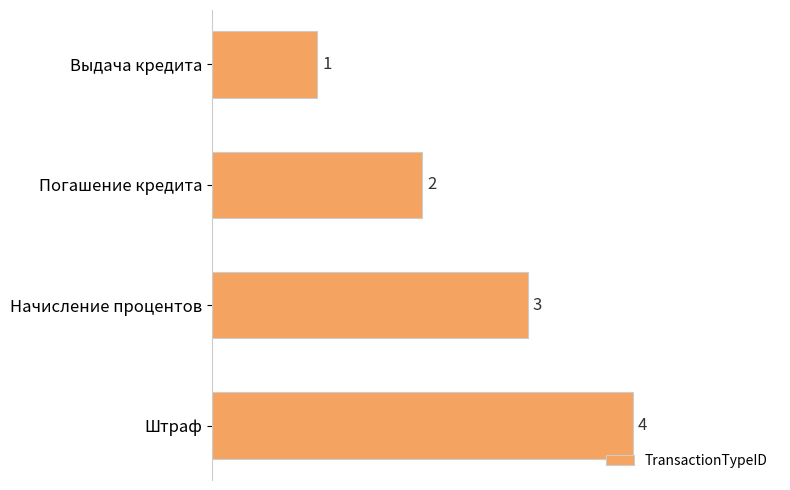

Between Штраф and Начисление процентов, which is larger?

Штраф